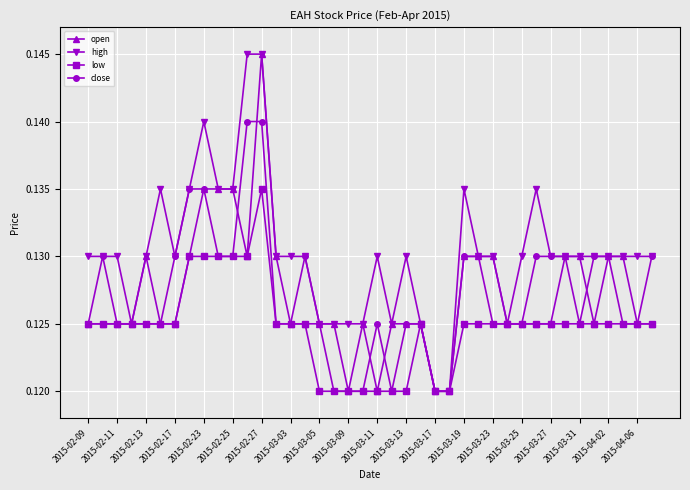

True or false: high has more than 1 points higher than both neighbors.

True